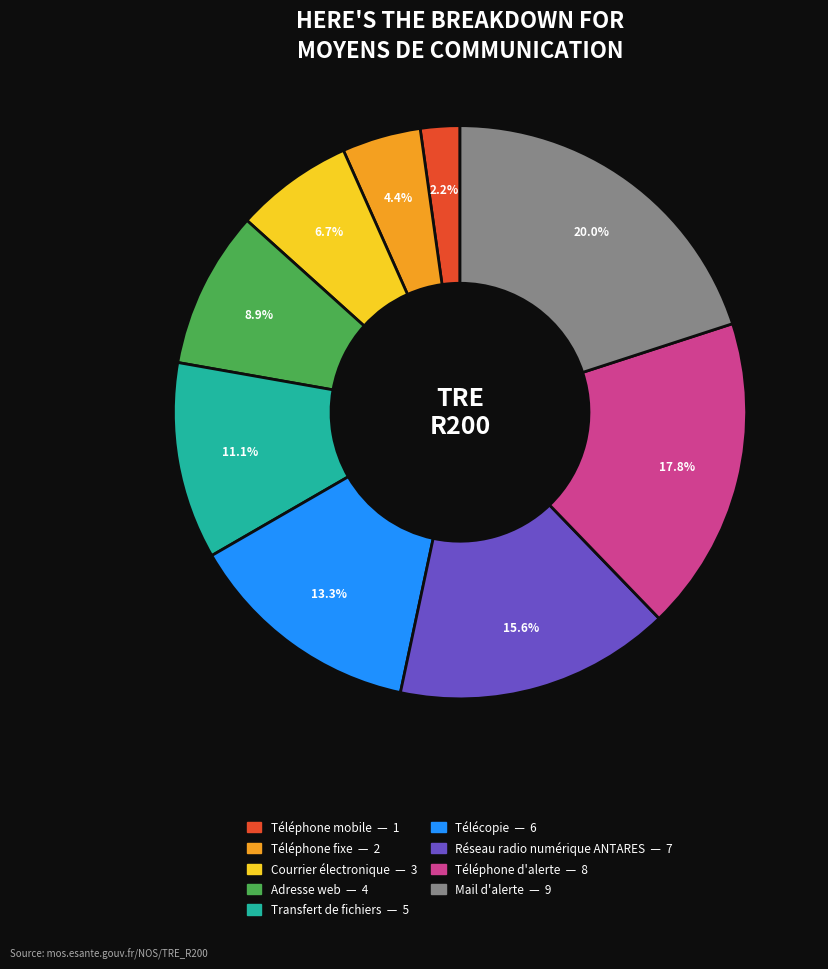

Is the sum of Télécopie and Adresse web greater than half?

No